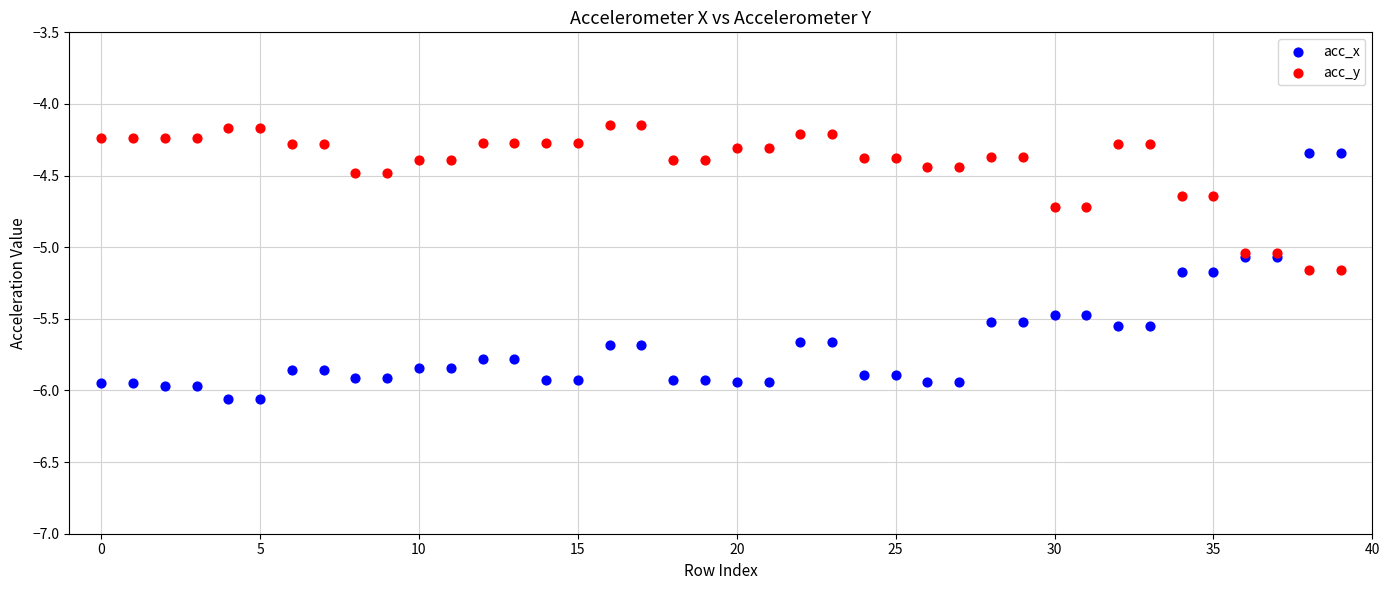

What are all the series names shown in the legend?

acc_x, acc_y